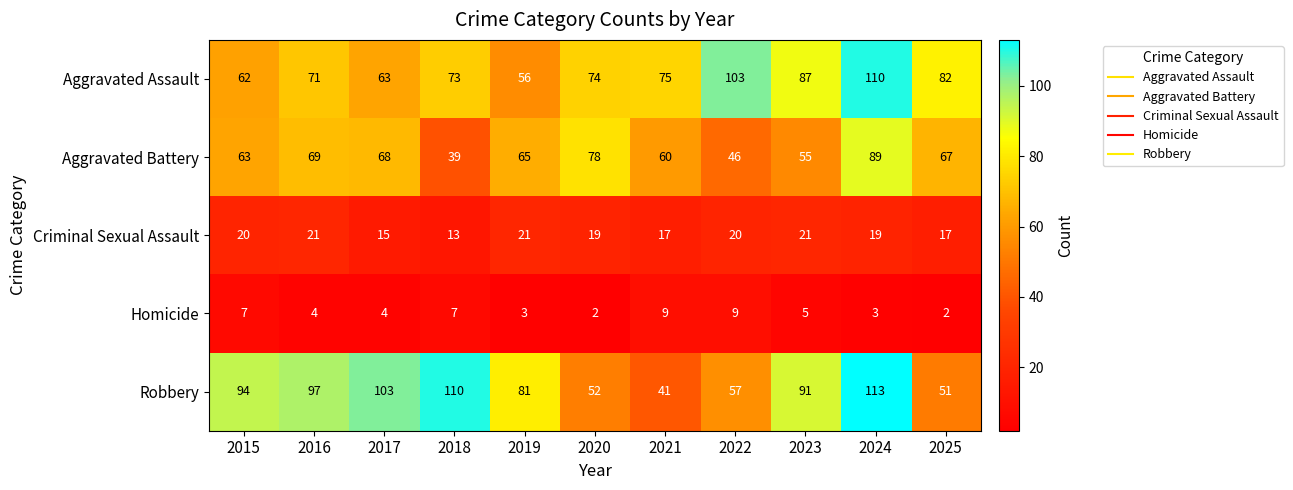

At 2017, list the series in order from smallest to largest.

Homicide, Criminal Sexual Assault, Aggravated Assault, Aggravated Battery, Robbery